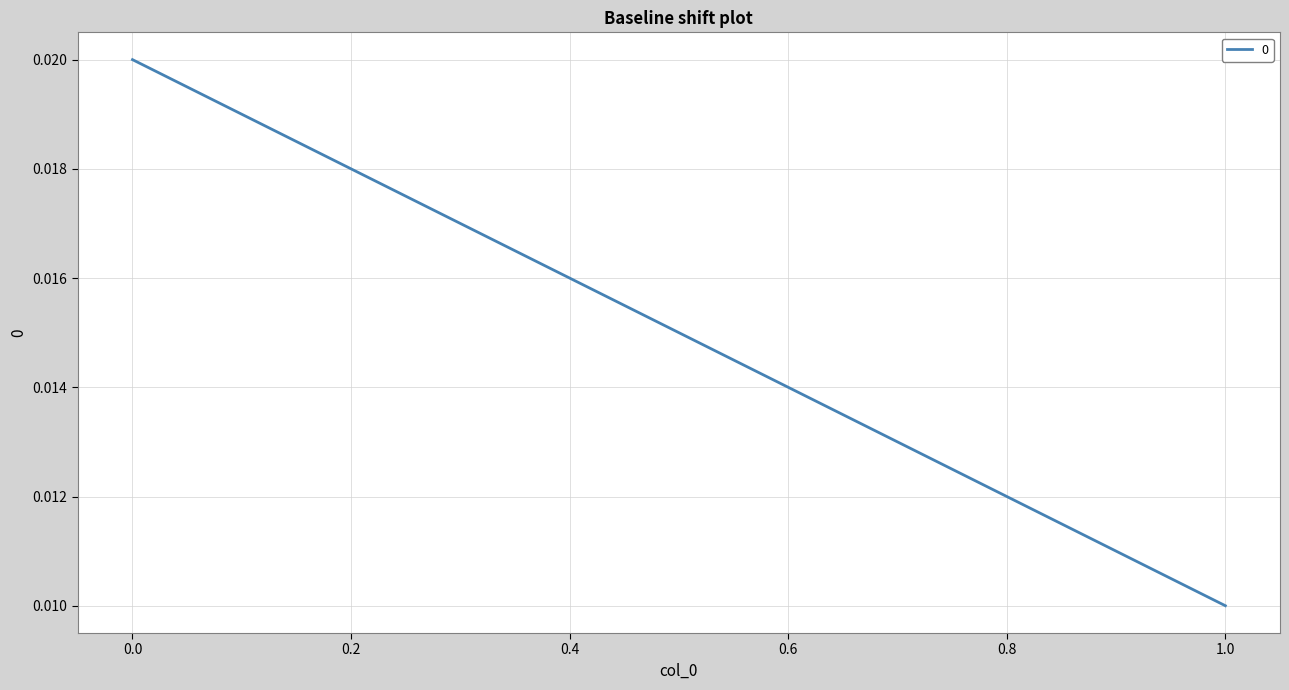

List the labels in order of value, largest first.

0, 1